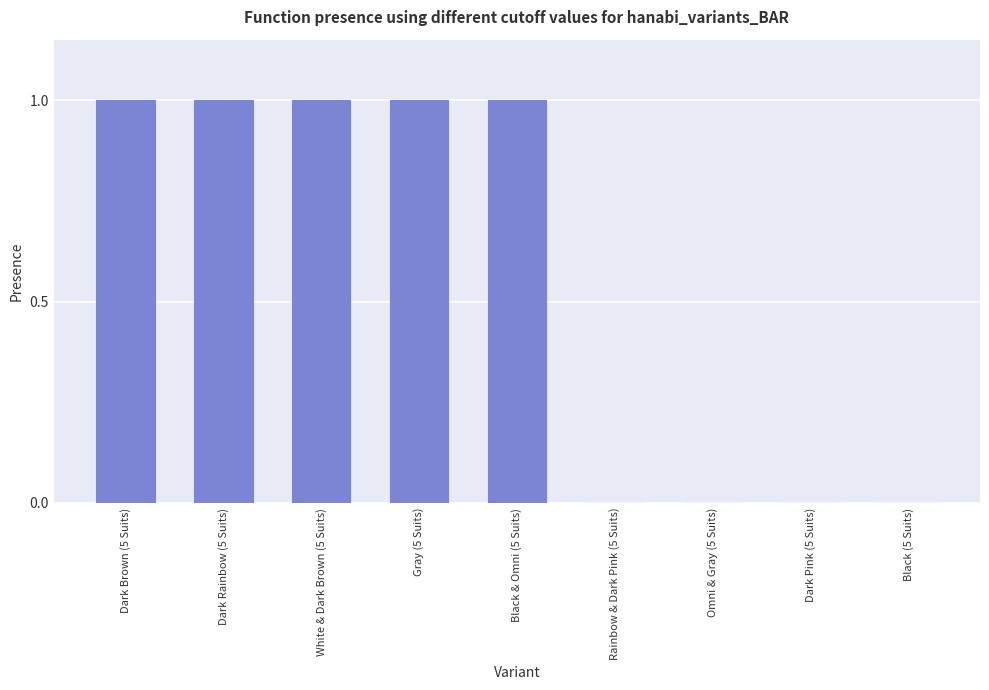

Is it true that the value at Rainbow & Dark Pink (5 Suits) is 0?

True